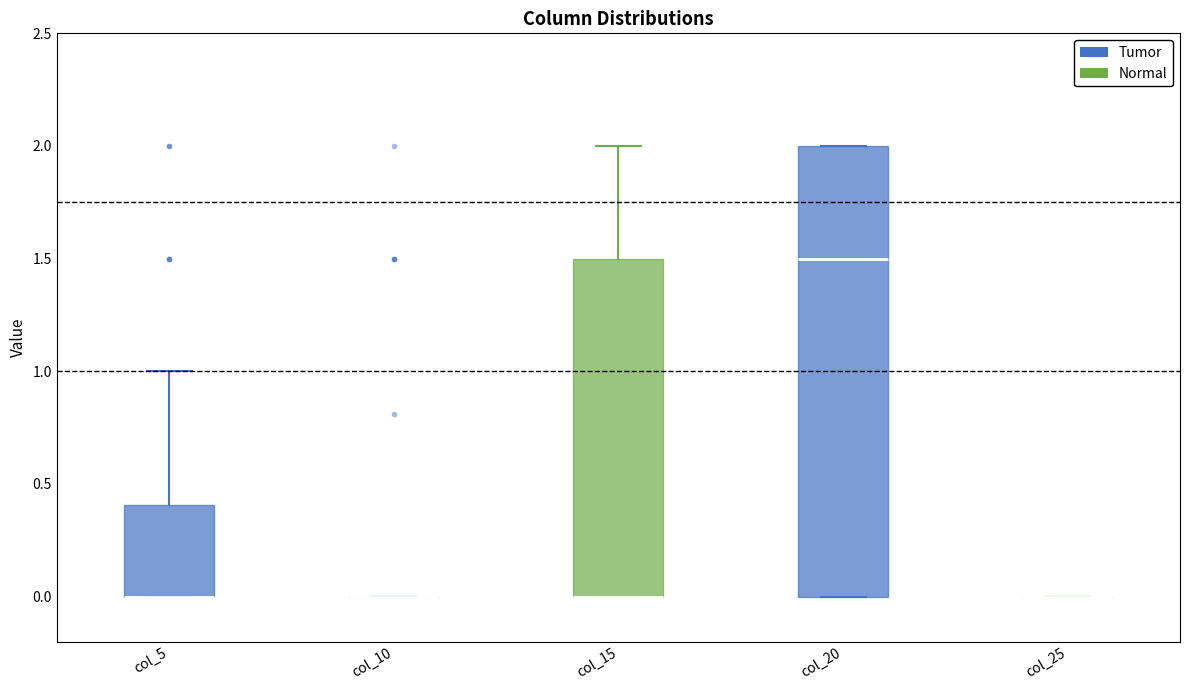

Reading left to right, transcribe this box plot: for each box, give where its median line is, the range the box spans, and where its two whiskers end, as read against the y-axis. The values are not printed on the chart, so give them approximately, as read against the axis.

col_5: median 0.0 (drawn on the box's lower edge), box 0.0 to 0.4, whiskers 0.0 to 1.0
col_10: box collapsed to a line at 0.0, whiskers 0.0 to 0.0
col_15: median 0.0 (drawn on the box's lower edge), box 0.0 to 1.5, whiskers 0.0 to 2.0
col_20: median 1.5, box 0.0 to 2.0, whiskers 0.0 to 2.0
col_25: box collapsed to a line at 0.0, whiskers 0.0 to 0.0